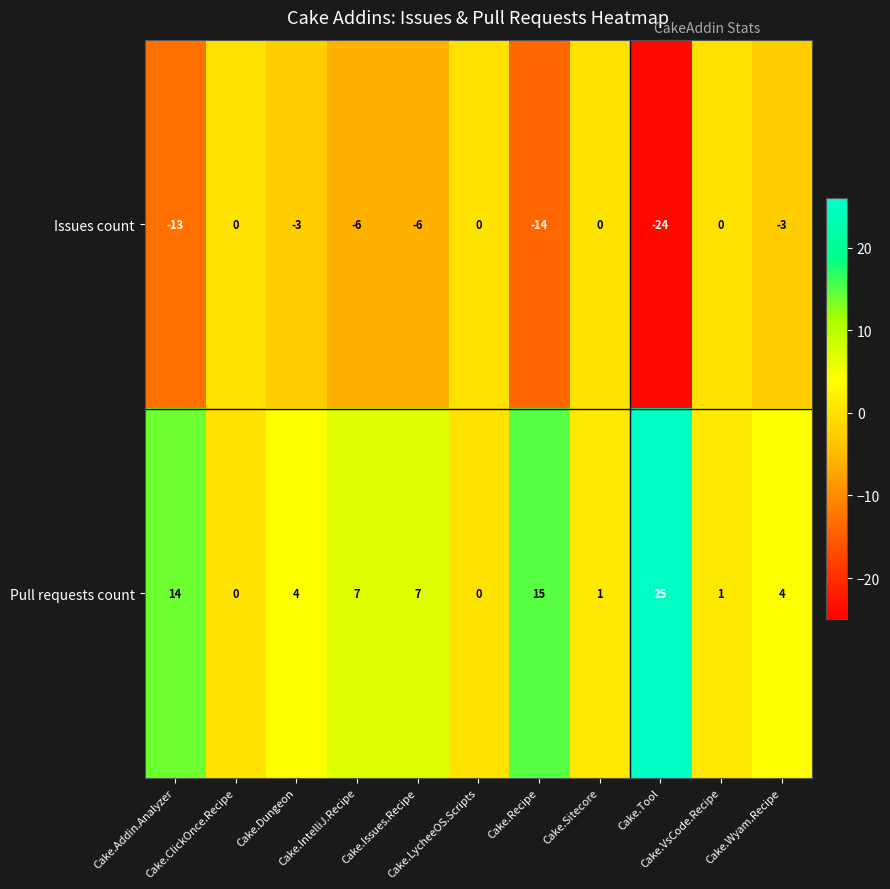

Rank the series by their maximum value, from highest to lowest.

Pull requests count, Issues count